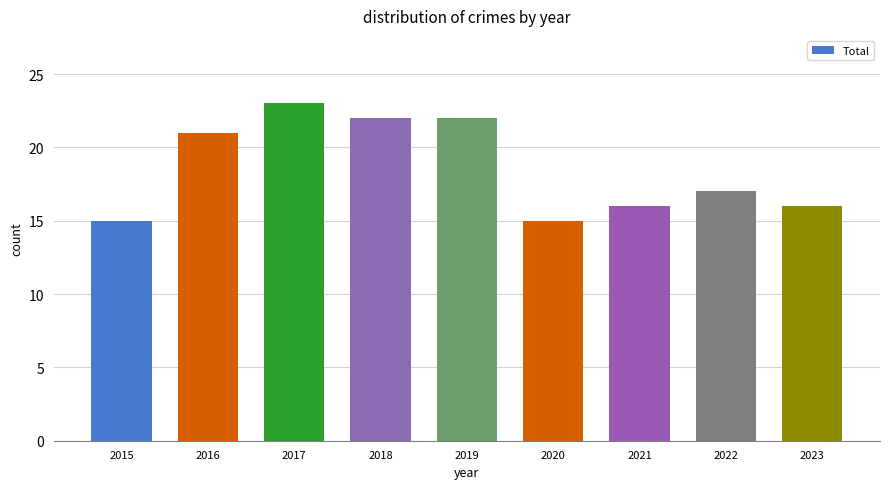

The value at 2023 is 16. True or false?

True